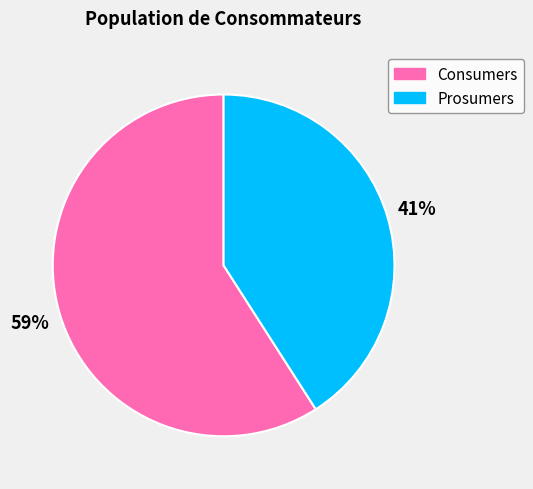

Is there any slice that represents more than half of the pie?

Yes